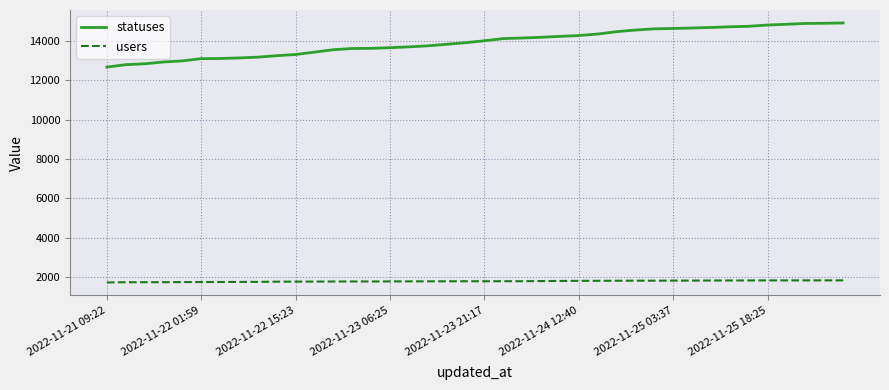

Rank the series by their maximum value, from lowest to highest.

users, statuses